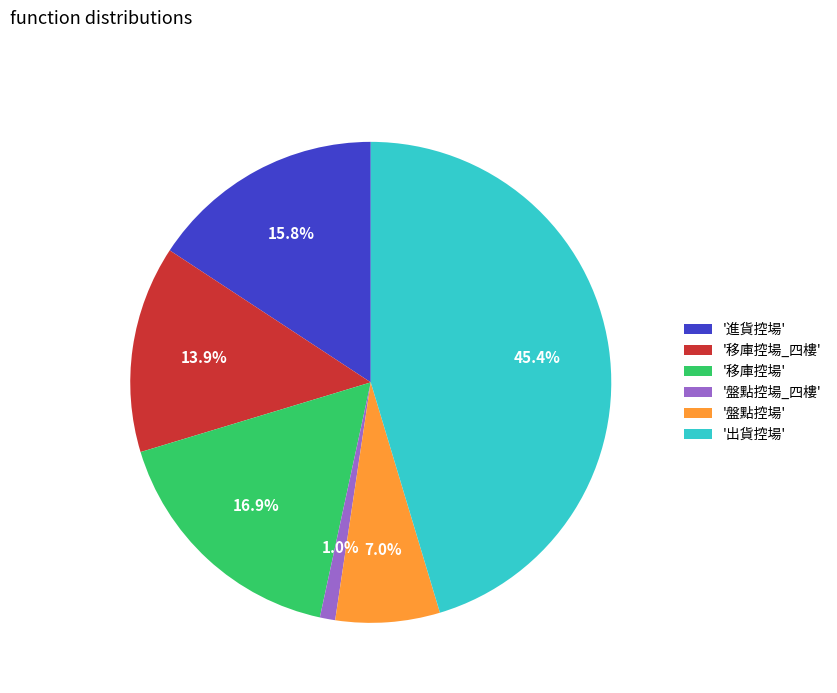

What is the smallest slice in the pie chart?

'盤點控場_四樓'